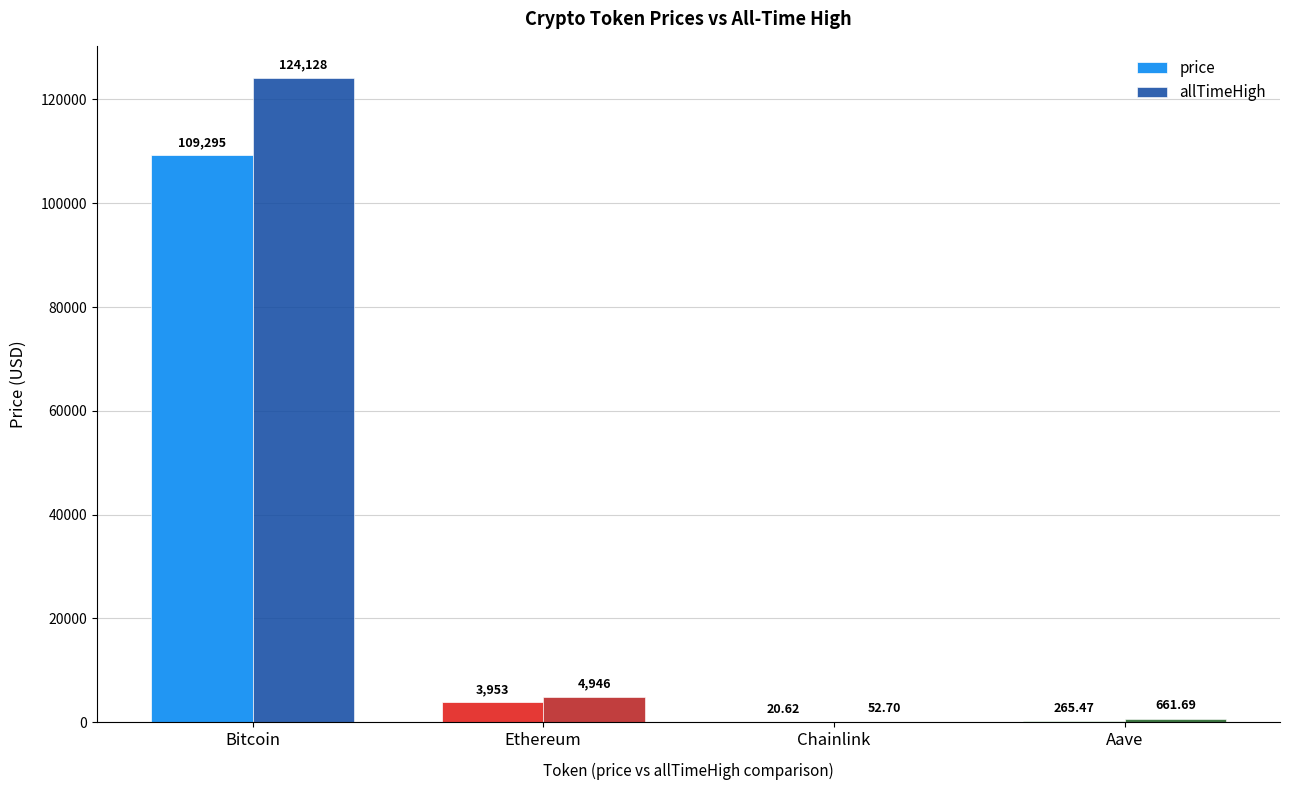

What is the highest value of the allTimeHigh series?

124128.0